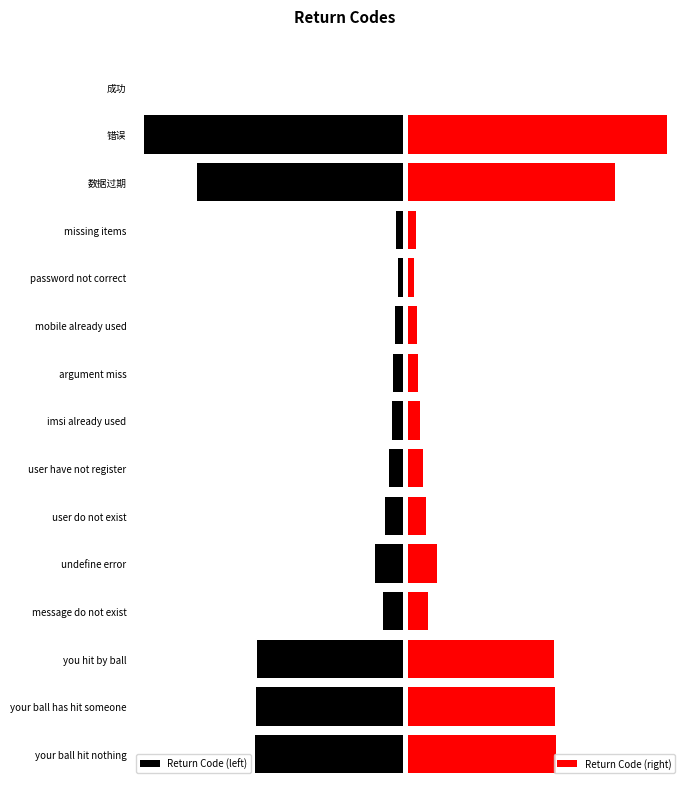

What is the difference between the maximum and minimum values in the Return Code (left) series?

503